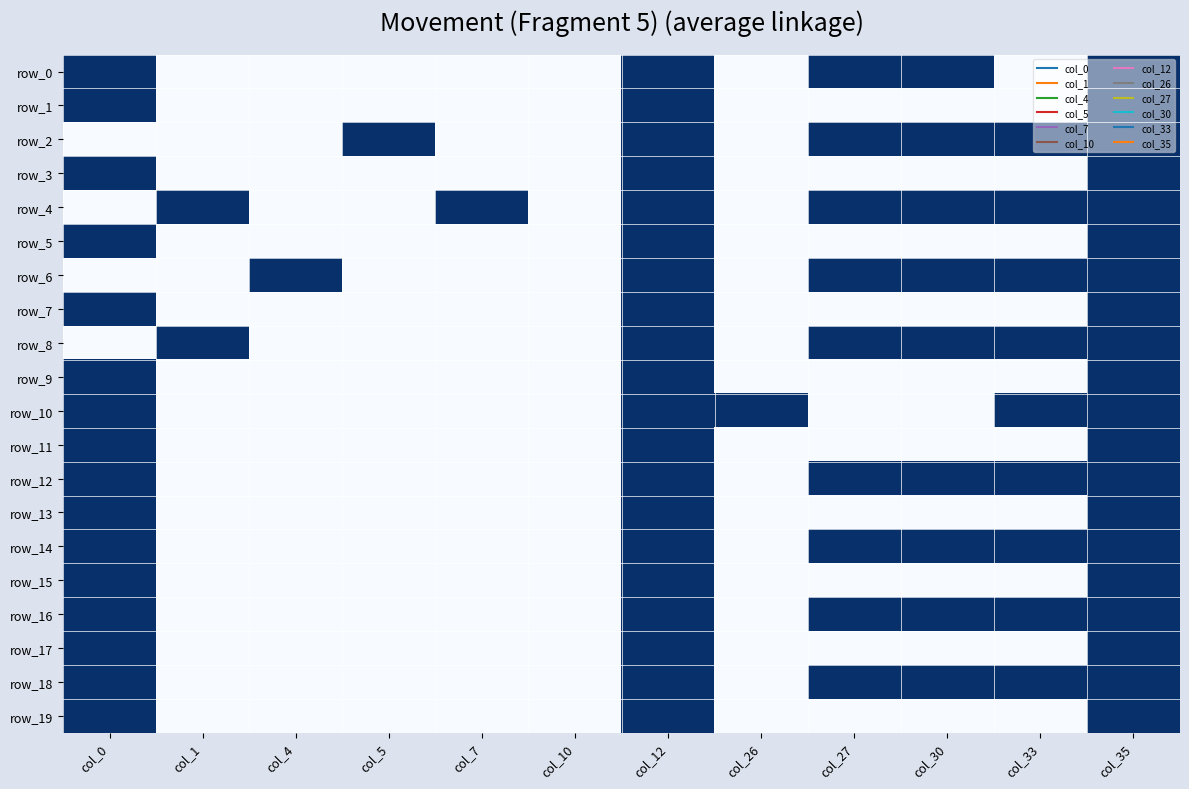

What is the spread (max minus min) of values at col_1?

1